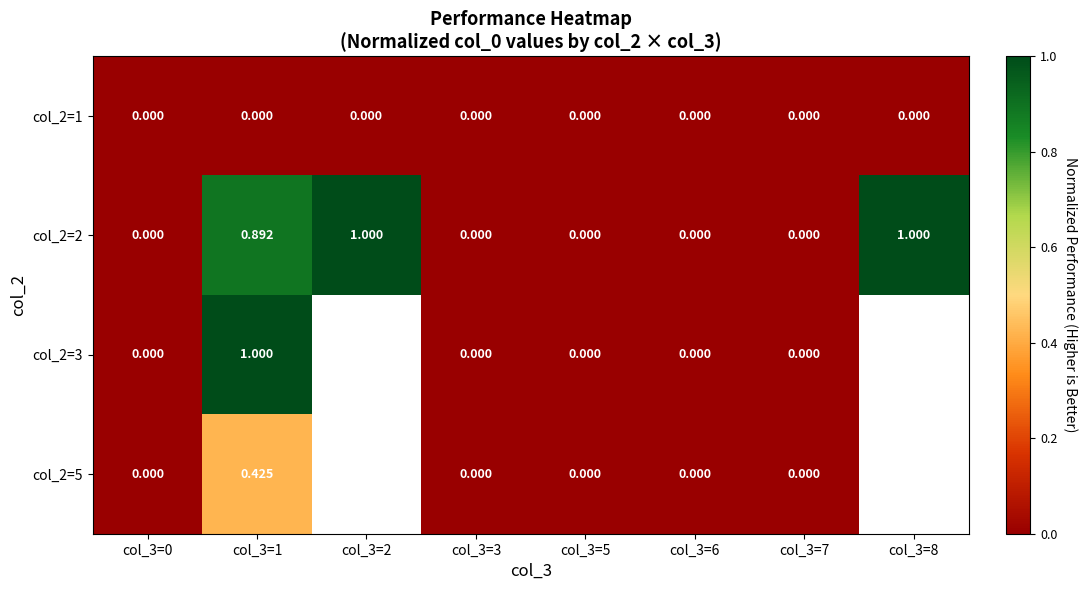

Which series has the widest spread of values?

col_2=2